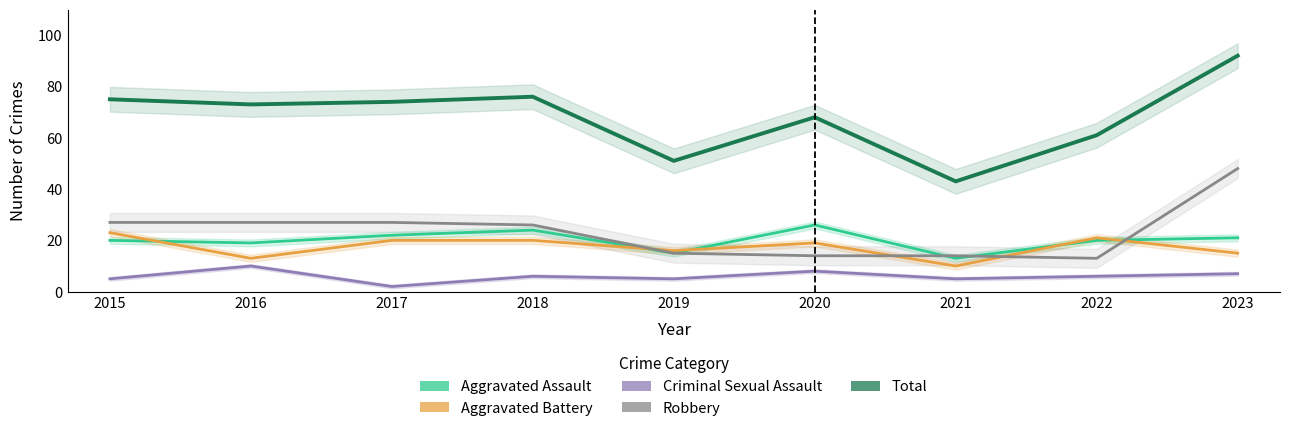

Reading left to right, list all the values displayed in this chart.

Aggravated Assault: 20	19	22	24	15	26	13	20	21
Aggravated Battery: 23	13	20	20	16	19	10	21	15
Criminal Sexual Assault: 5	10	2	6	5	8	5	6	7
Robbery: 27	27	27	26	15	14	14	13	48
Total: 75	73	74	76	51	68	43	61	92